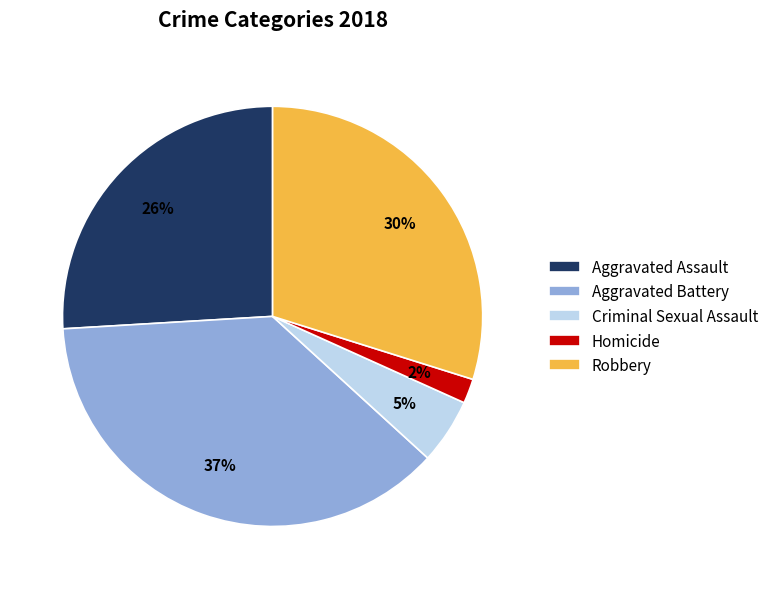

To the nearest percent, what portion does Aggravated Assault represent?

26%